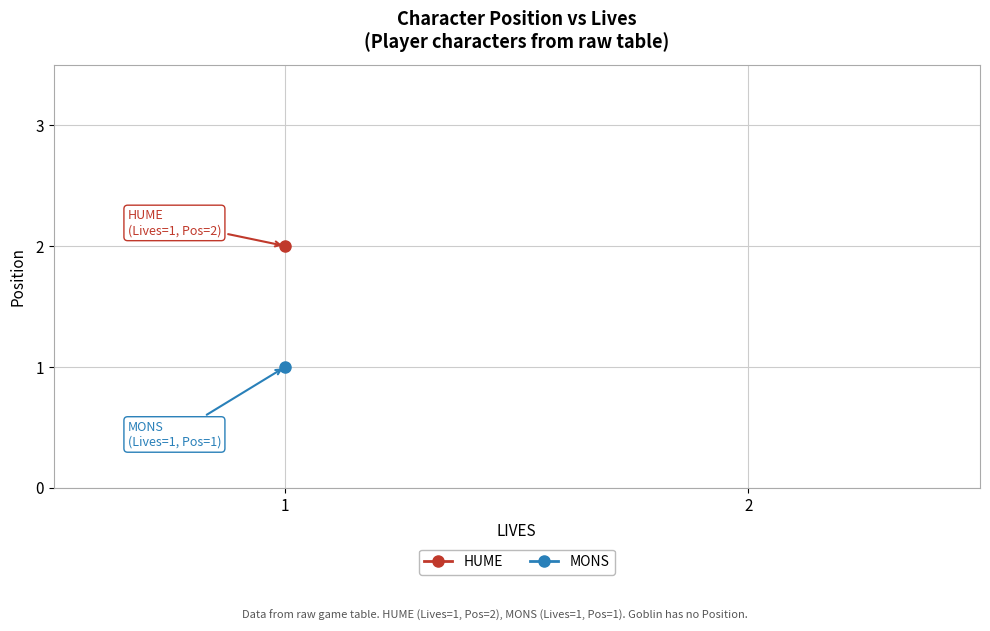

What is the sum of the values at lives and 2?

3